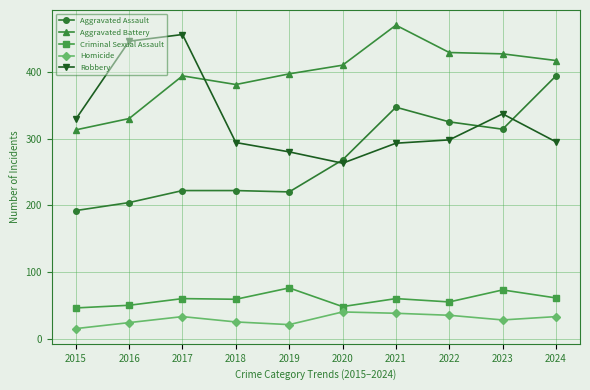

What is the sum of the Robbery values at 2024 and 2022?

593